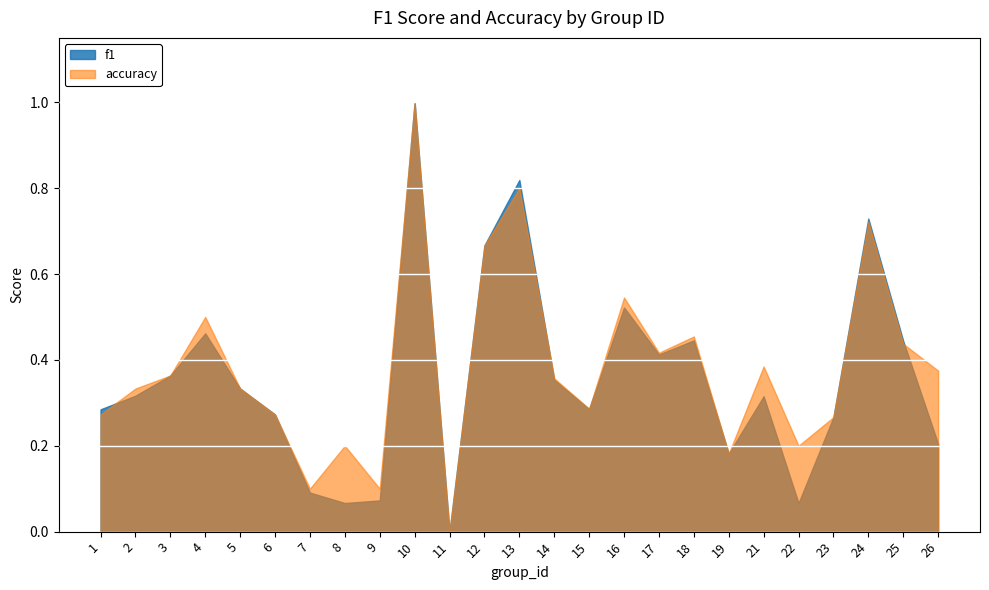

What is the average value of the f1 series?

0.4